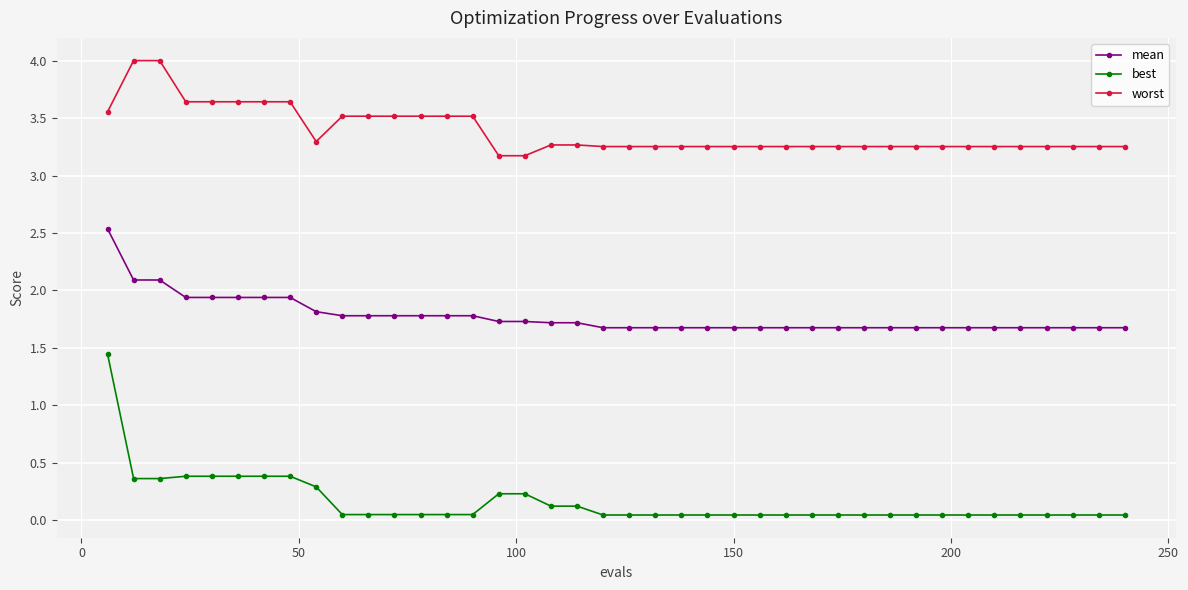

What is the maximum value for worst?

4.0